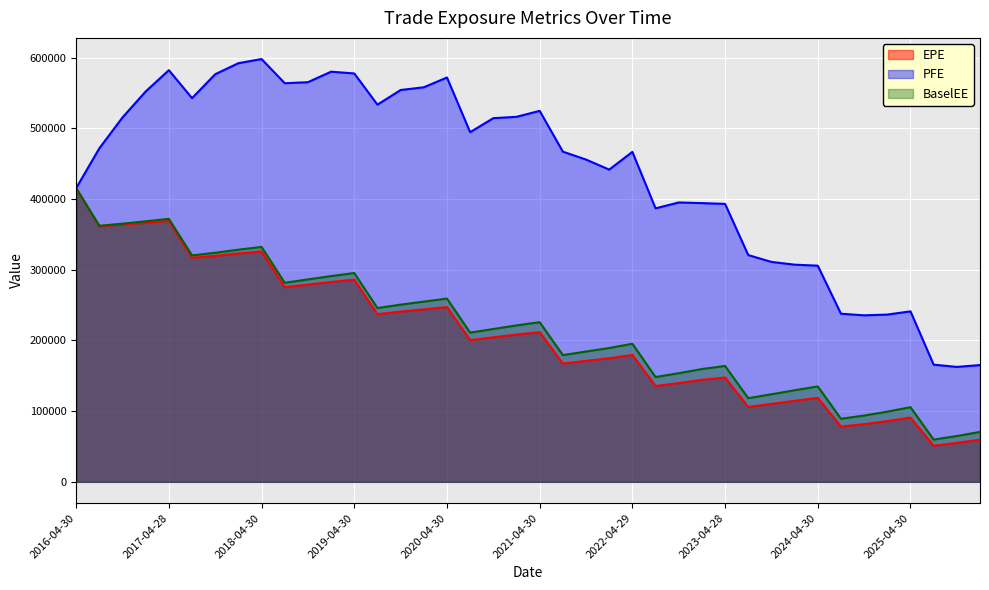

Where is EPE nearest to the value 233350?

2019-07-31